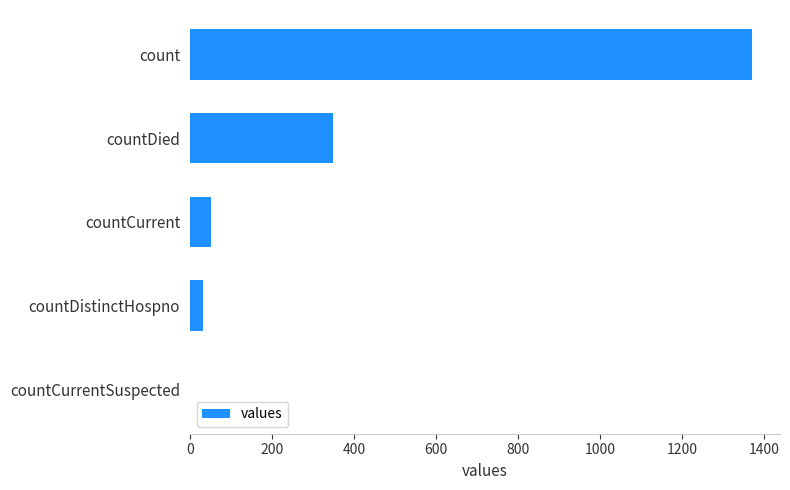

At which label is the value closest to 685?

countDied